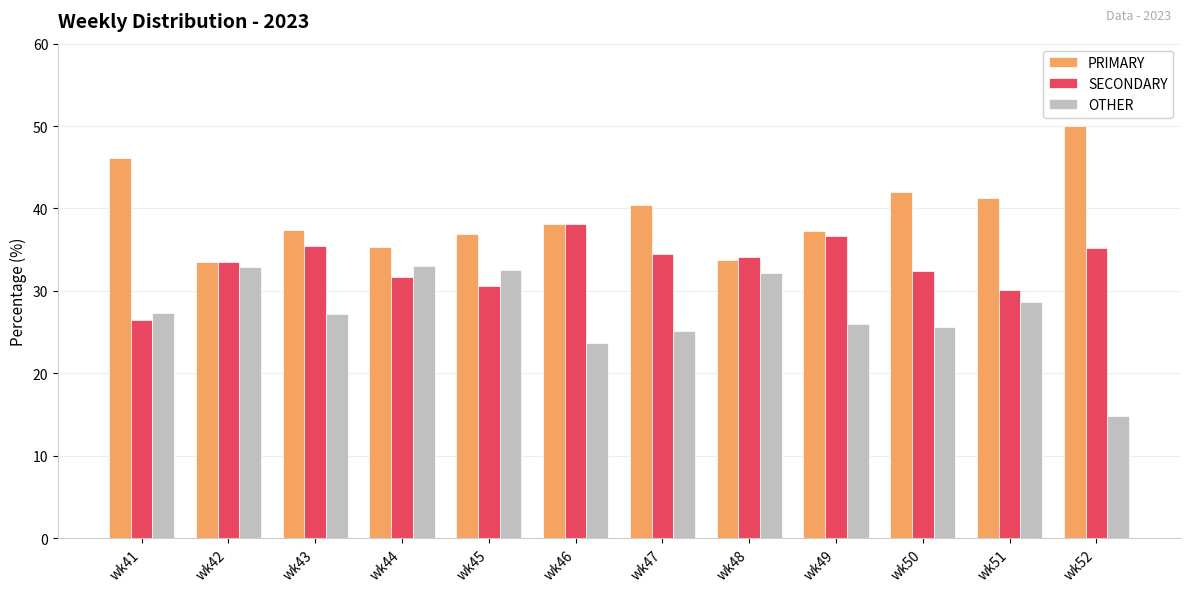

List the series in order of their overall mean, lowest first.

OTHER, SECONDARY, PRIMARY